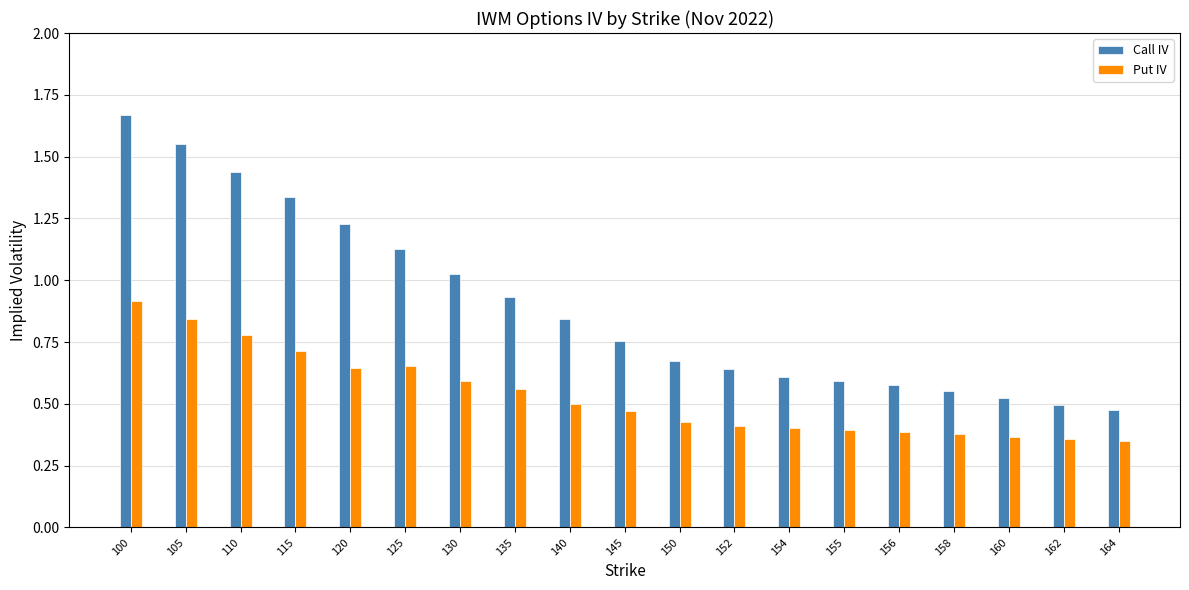

What is the sum of all Put IV values?

10.2